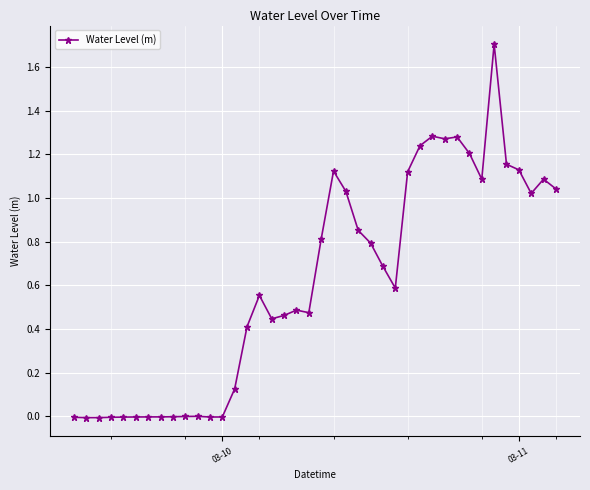

True or false: there are more than 1 points higher than both neighbors.

True